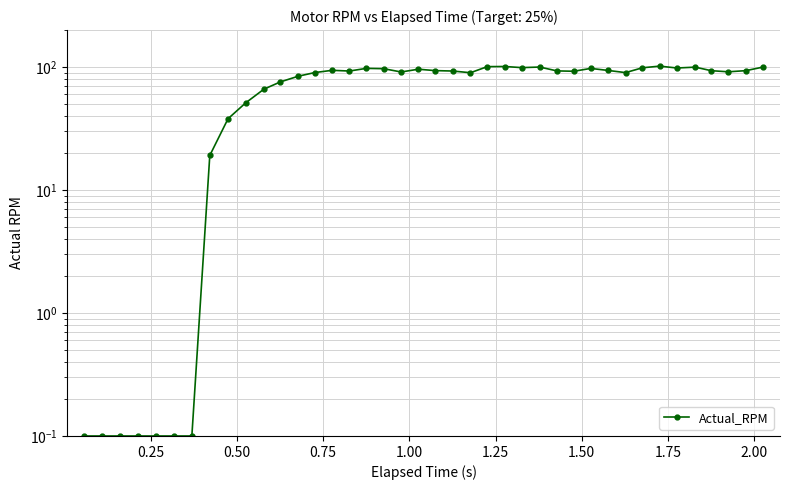

What position from the right is 0.25?

39